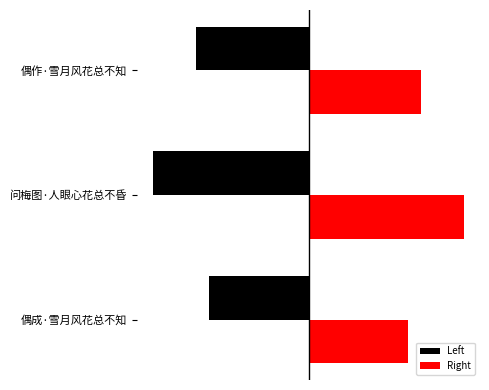

List the labels in order of Left value, largest first.

偶成·雪月风花总不知, 偶作·雪月风花总不知, 问梅图·人眼心花总不昏